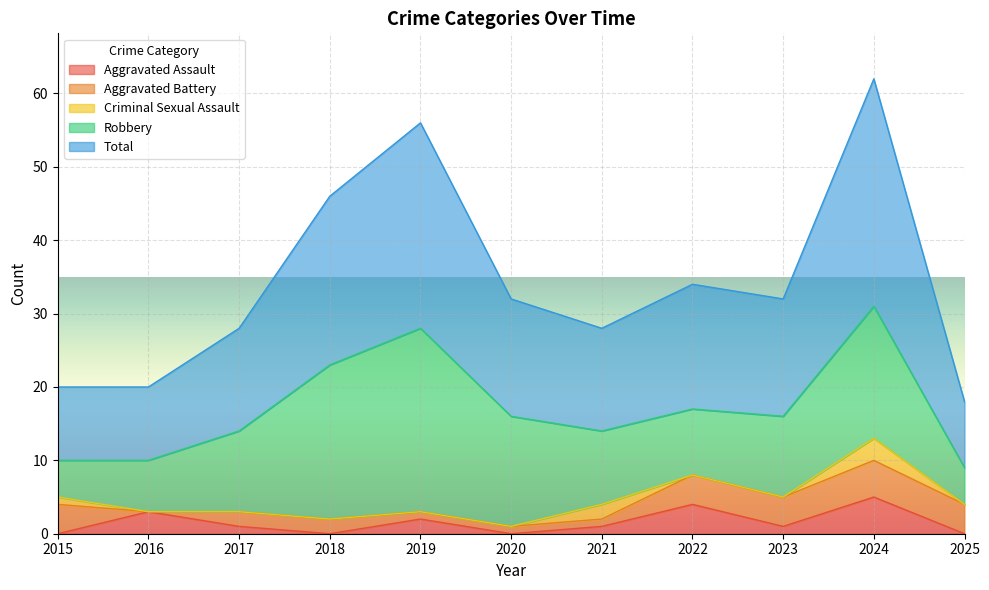

True or false: Robbery and Criminal Sexual Assault intersect in this chart.

False